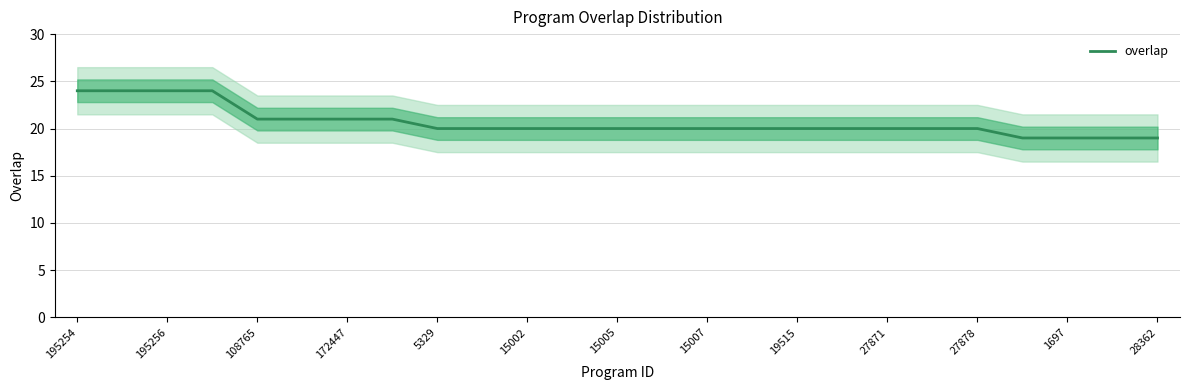

What is the sum of all values?

516